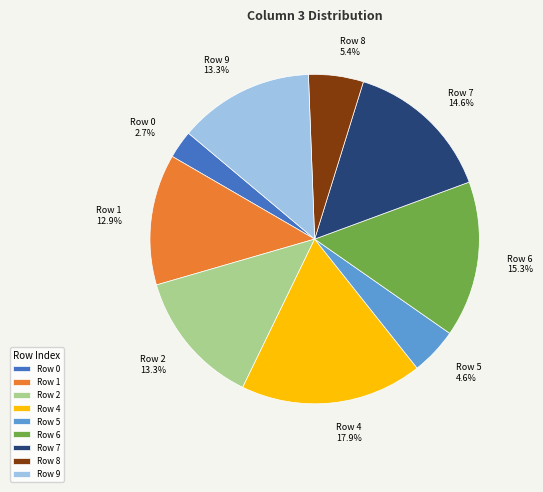

Does Row 7 represent more than half of the total?

No